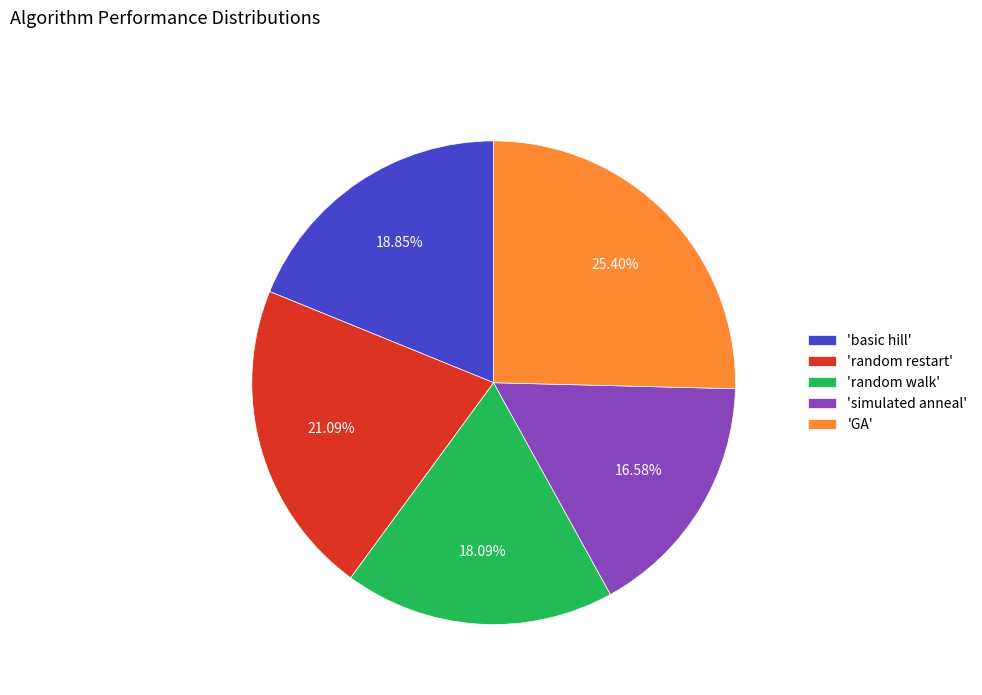

Approximately how many times larger is the value at 'GA' compared to 'random walk'?

1.4